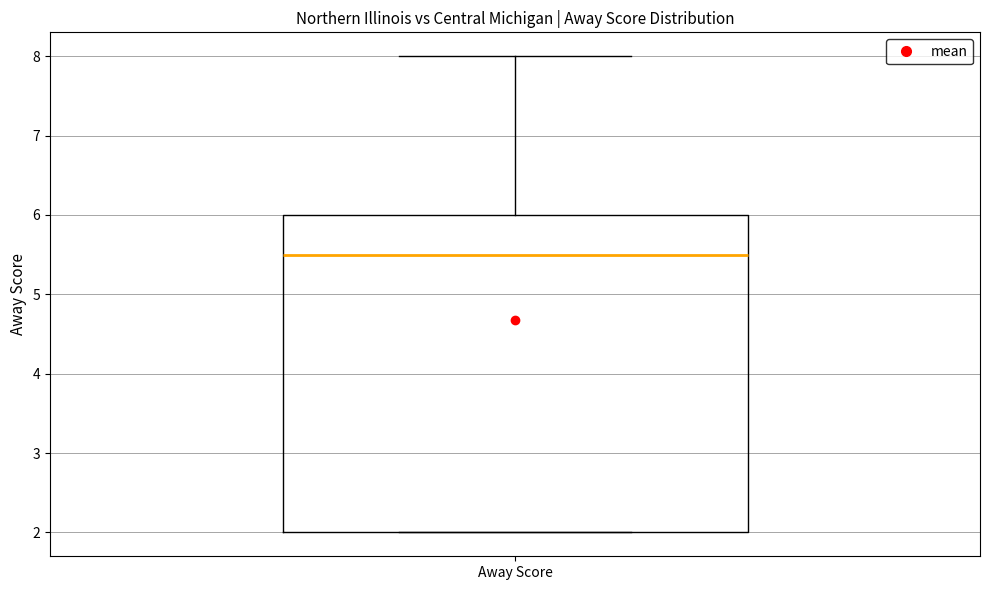

Where does the median line of the box for Away Score sit on the y-axis? The values are not printed on the chart, so give them approximately, as read against the axis.

5.5